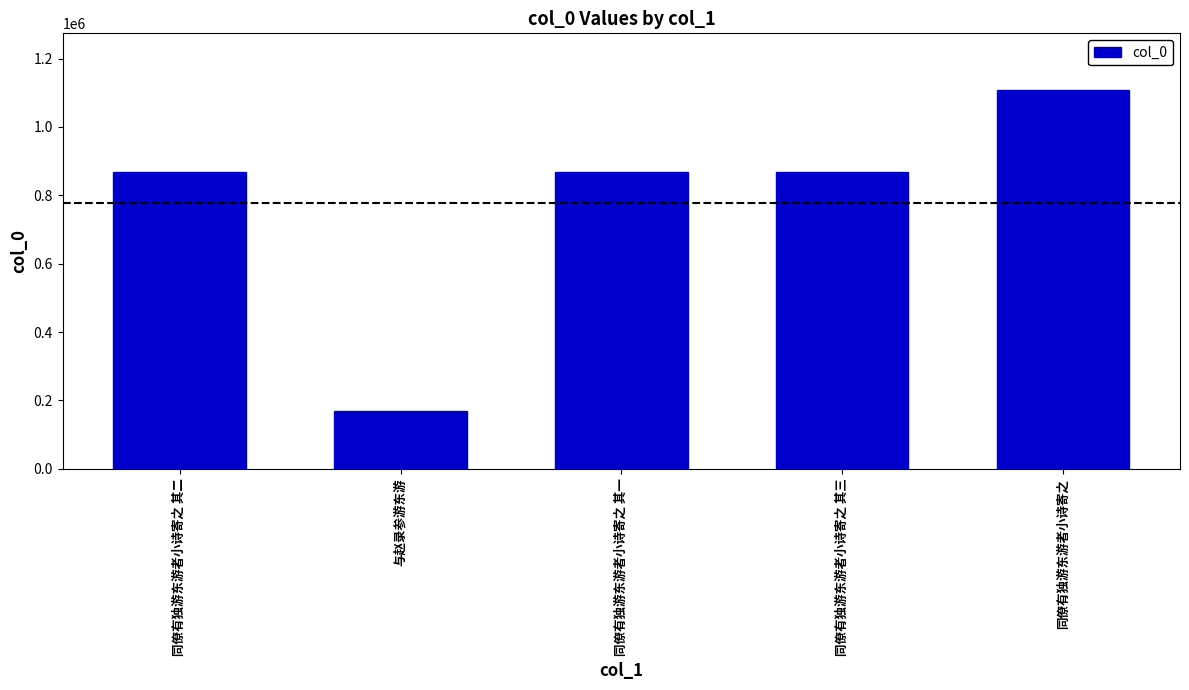

How many categories are shown in the chart?

5